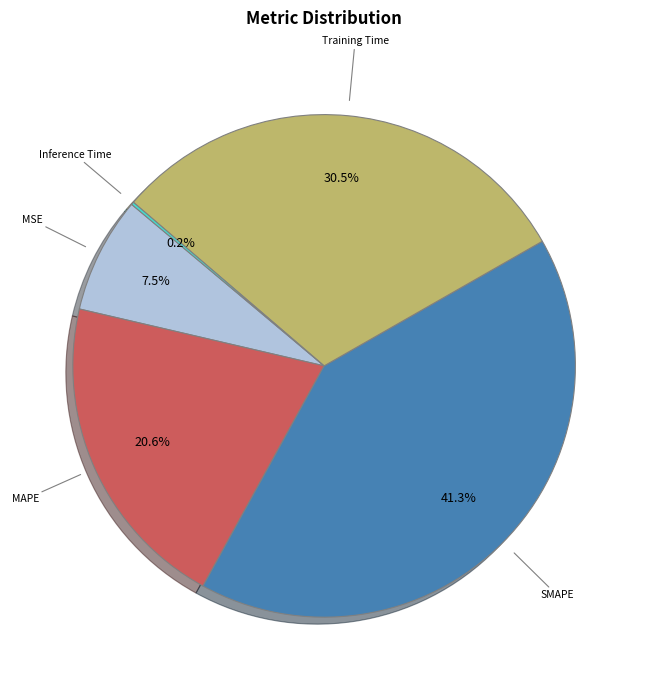

How much of the chart is everything except SMAPE?

58.7%